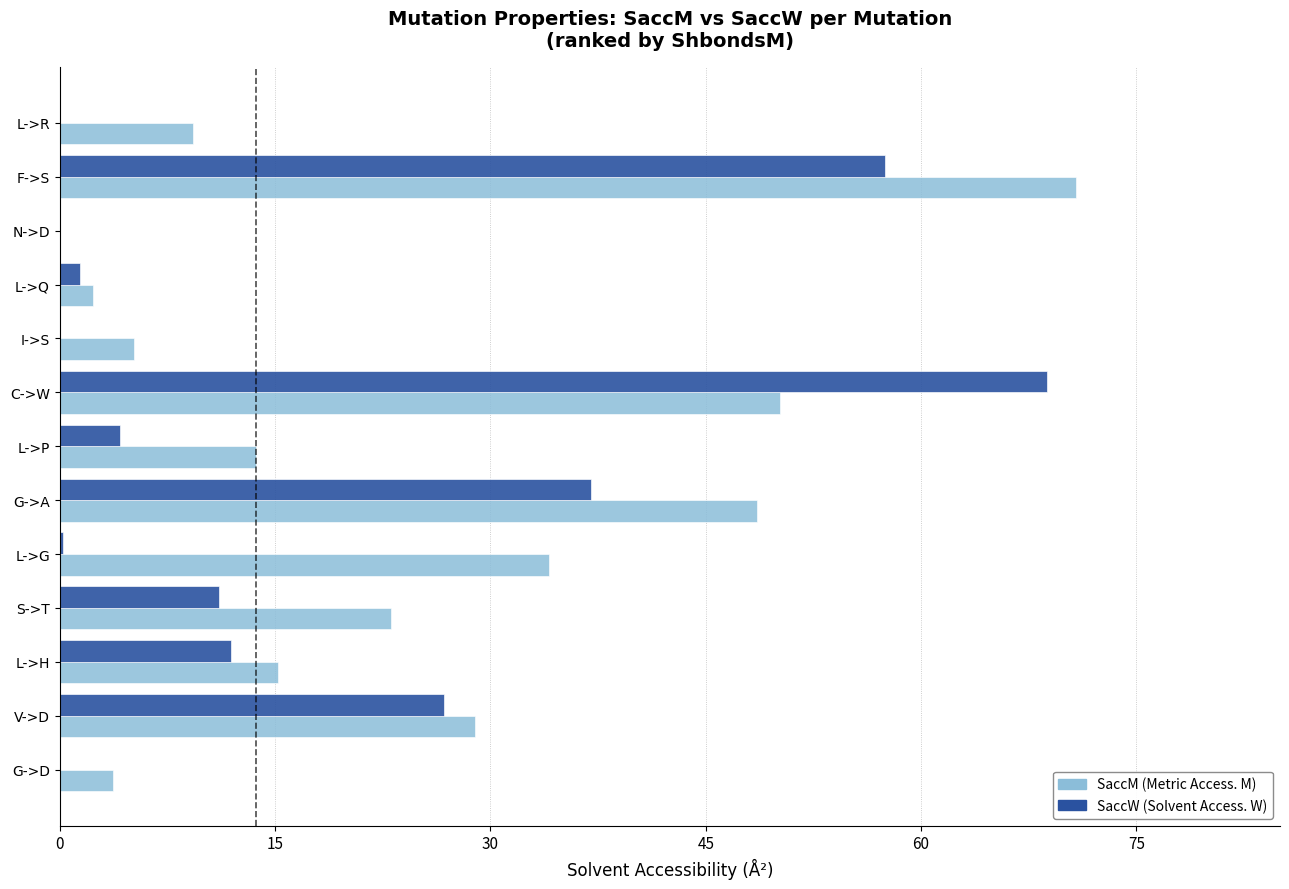

What is the greatest value displayed?

70.8